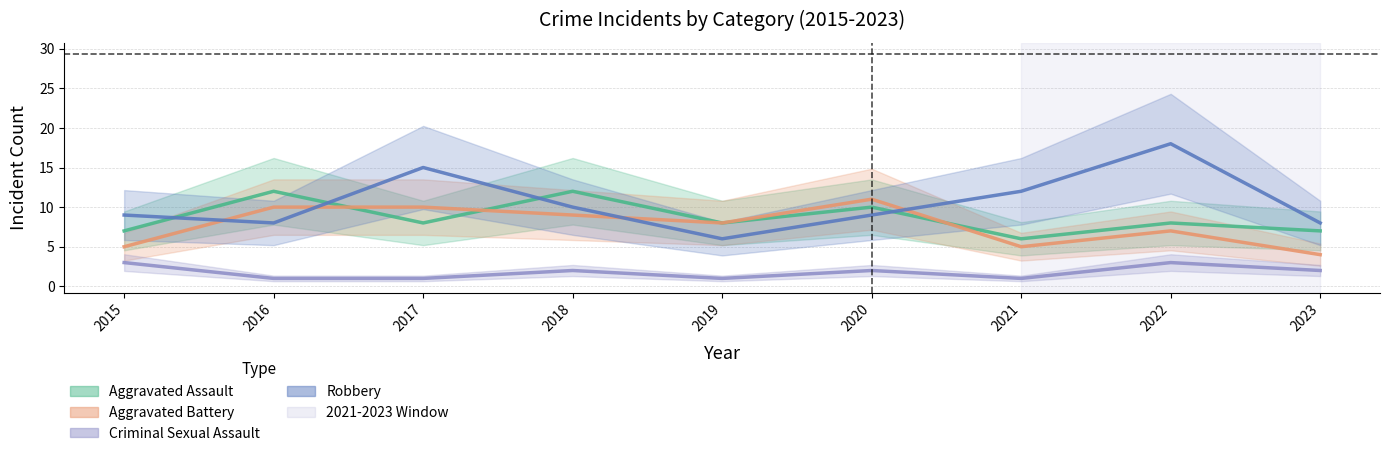

True or false: Criminal Sexual Assault has a value of 1 at 2020.

False